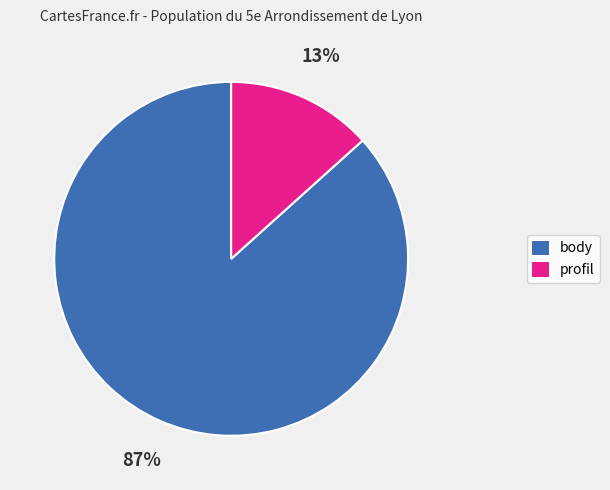

To the nearest percent, what is the average slice percentage?

50%